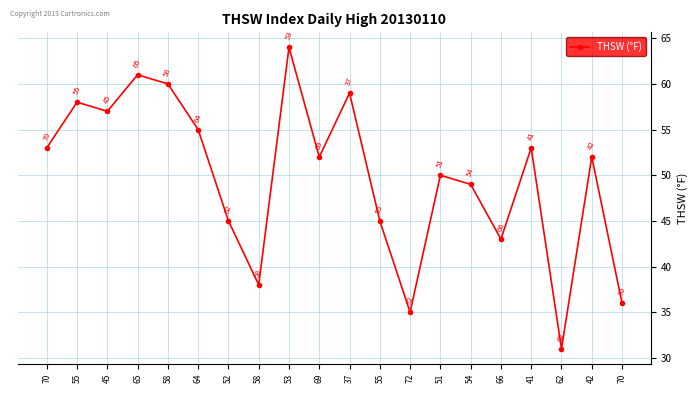

The chart shows a value of 52 at 42. True or false?

True